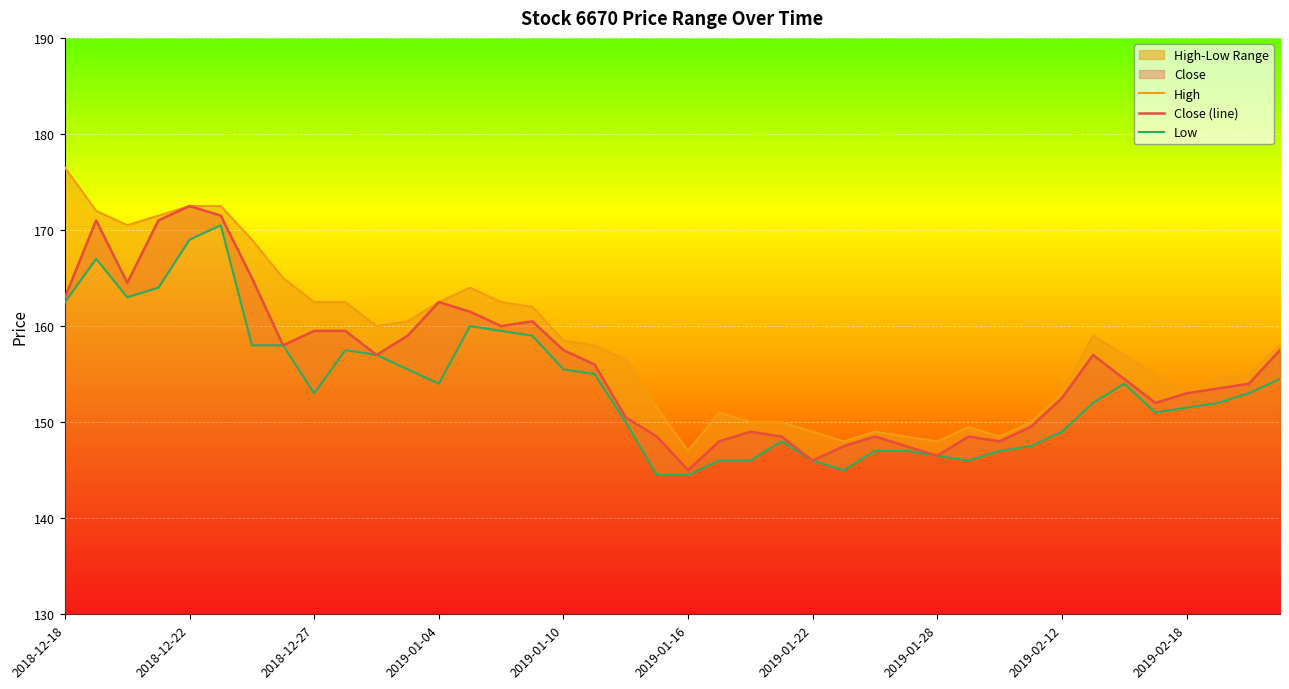

What are all the series names shown in the legend?

High, Close (line), Low